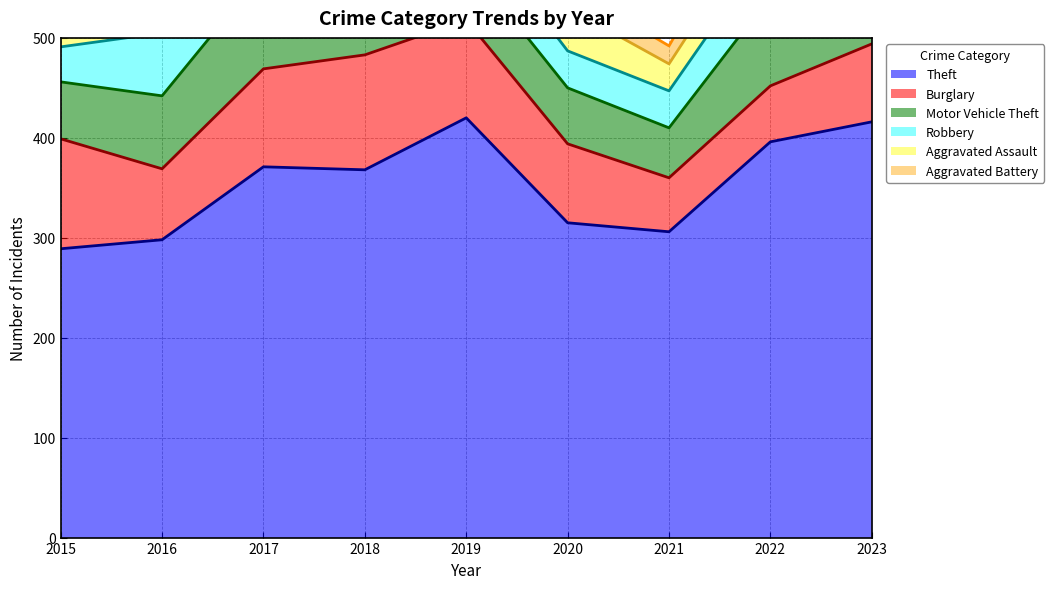

True or false: Robbery and Theft intersect in this chart.

False